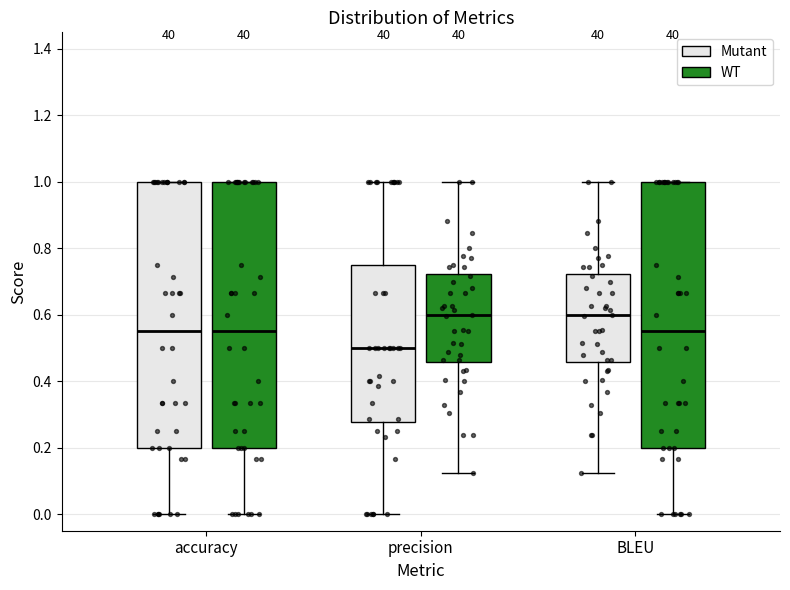

Reading left to right, read every box against the y-axis: the position of its median line, the range the box covers, and the ends of its whiskers. The values are not printed on the chart, so give them approximately, as read against the axis.

accuracy (Mutant): median 0.56, box 0.20 to 1.00, whiskers 0.00 to 1.00
accuracy (WT): median 0.56, box 0.20 to 1.00, whiskers 0.00 to 1.00
precision (Mutant): median 0.50, box 0.28 to 0.76, whiskers 0.00 to 1.00
precision (WT): median 0.60, box 0.46 to 0.72, whiskers 0.12 to 1.00
BLEU (Mutant): median 0.60, box 0.46 to 0.72, whiskers 0.12 to 1.00
BLEU (WT): median 0.56, box 0.20 to 1.00, whiskers 0.00 to 1.00